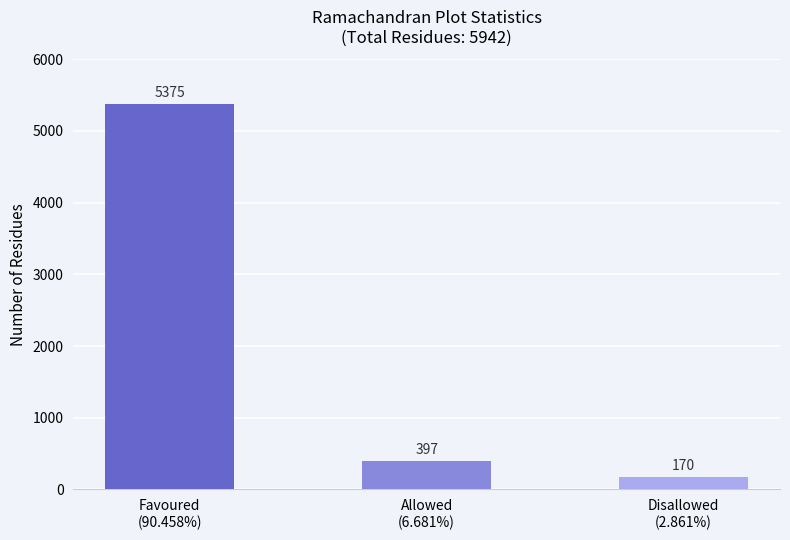

What position from the left is Allowed
(6.681%)?

2